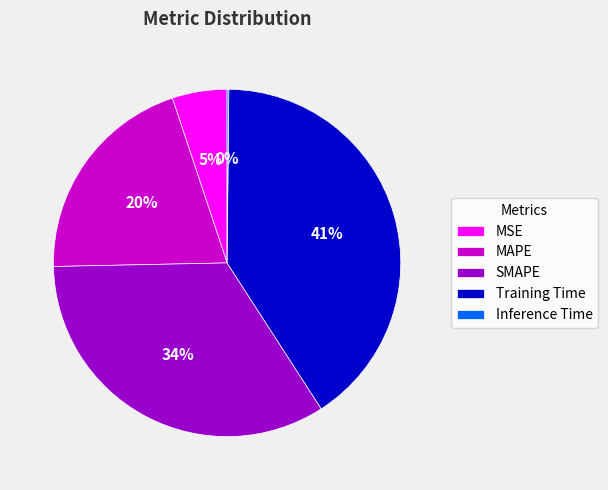

To the nearest percent, what is the combined percentage of Training Time and SMAPE?

75%